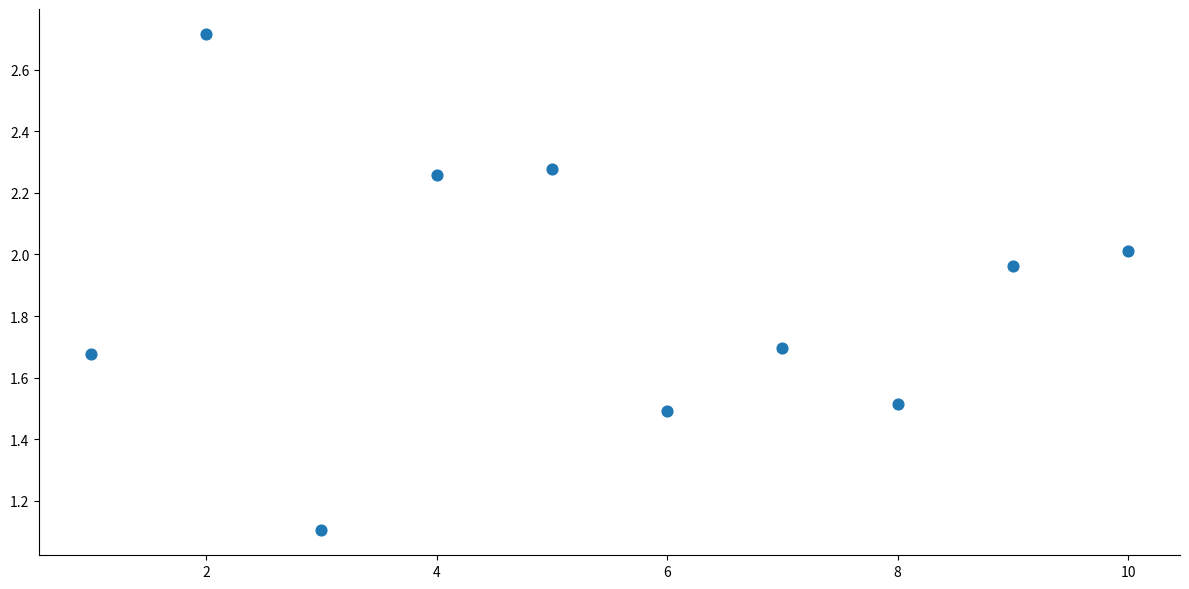

What is the range of Y values (max minus min)?

1.6